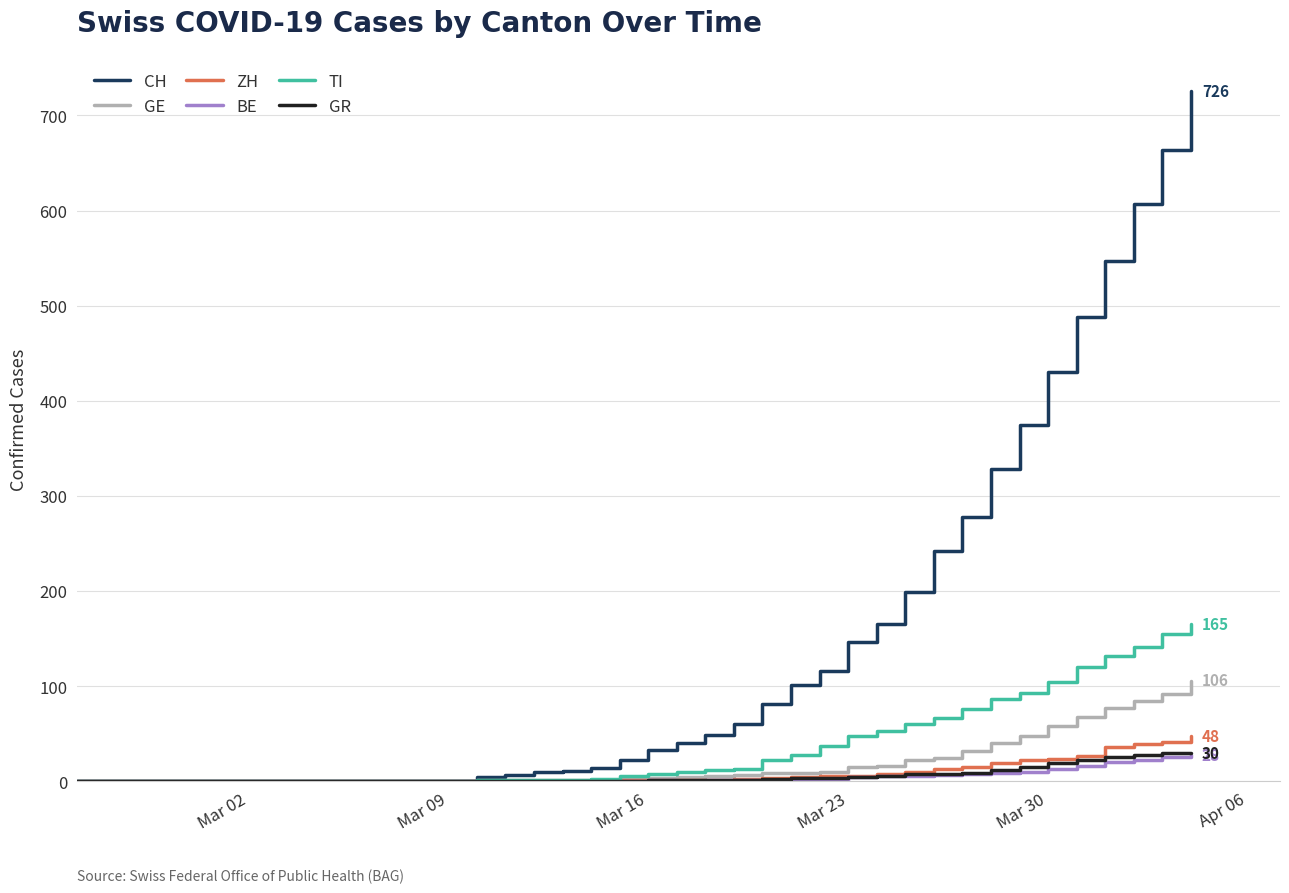

What is the highest value of the CH series?

726